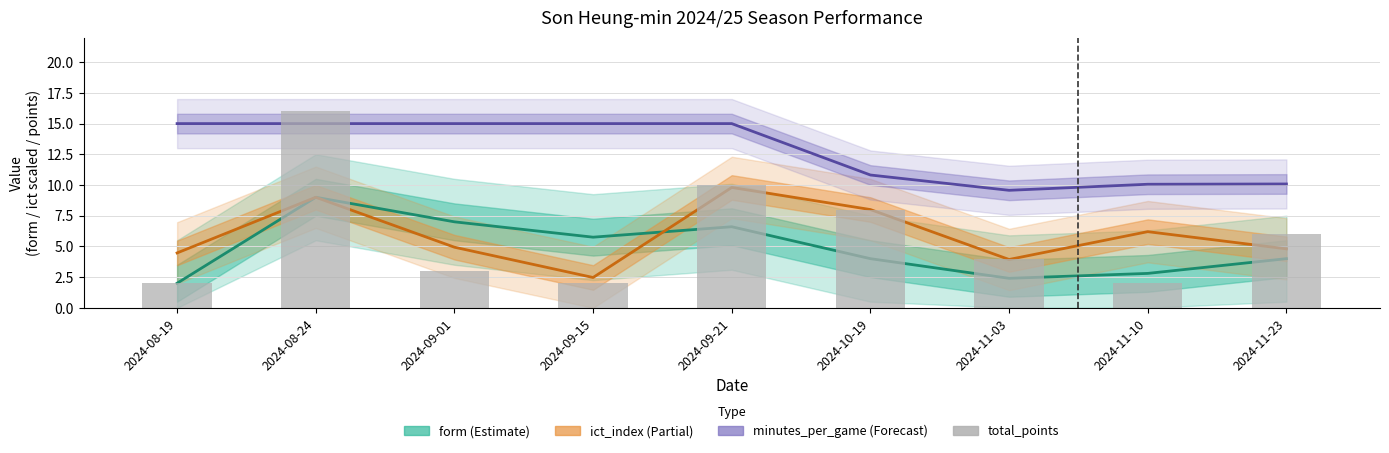

List the labels in order of value, smallest first.

2024-08-19, 2024-09-15, 2024-11-10, 2024-09-01, 2024-11-03, 2024-11-23, 2024-10-19, 2024-09-21, 2024-08-24